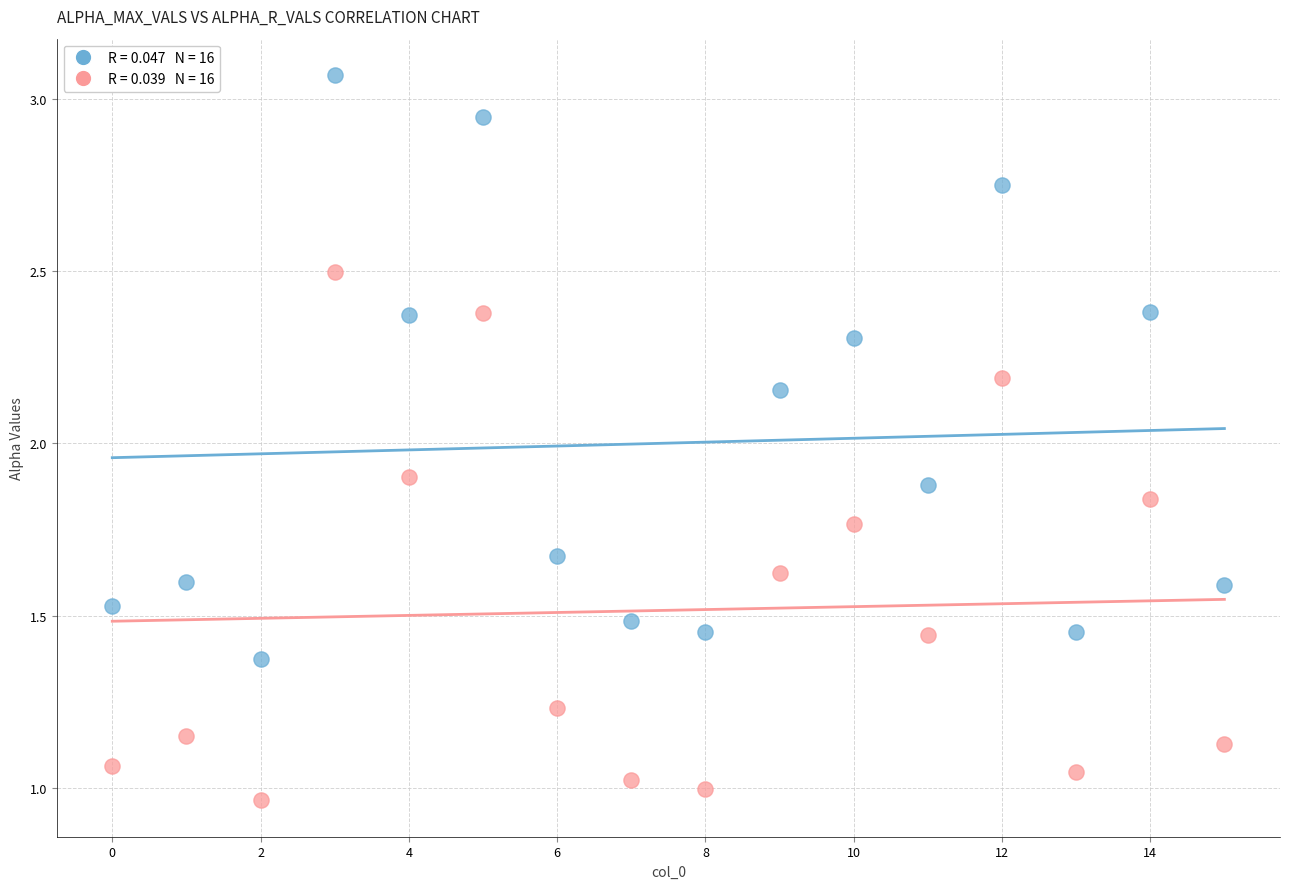

Across all data points, what is the range of Y values (max minus min)?

2.1